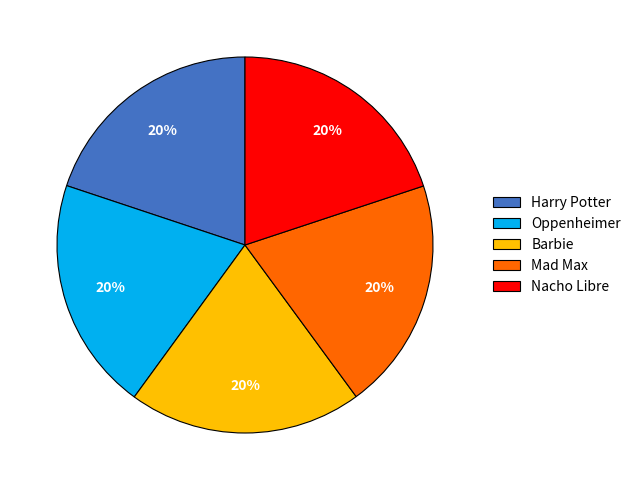

What percentage is the Harry Potter slice, to the nearest percent?

20%